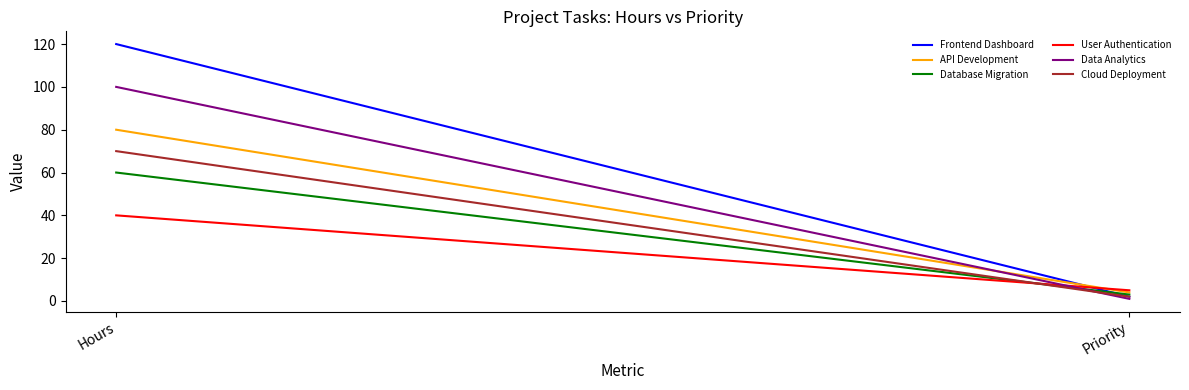

Between Priority and Hours, which is larger?

Hours